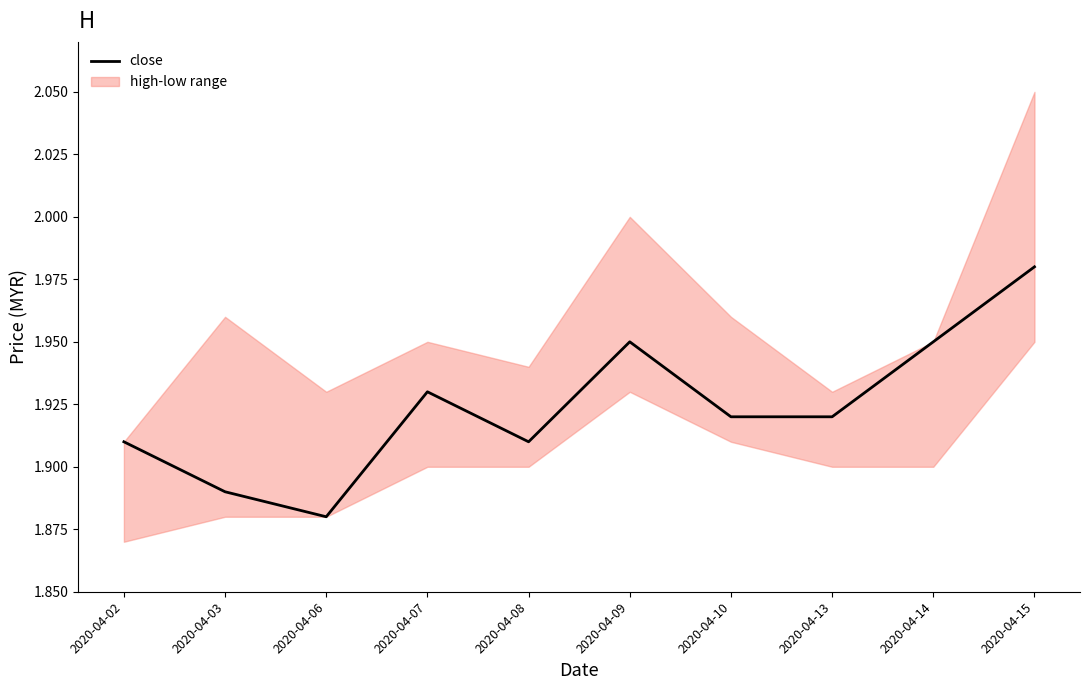

At which category does the chart reach its minimum across all series?

2020-04-06